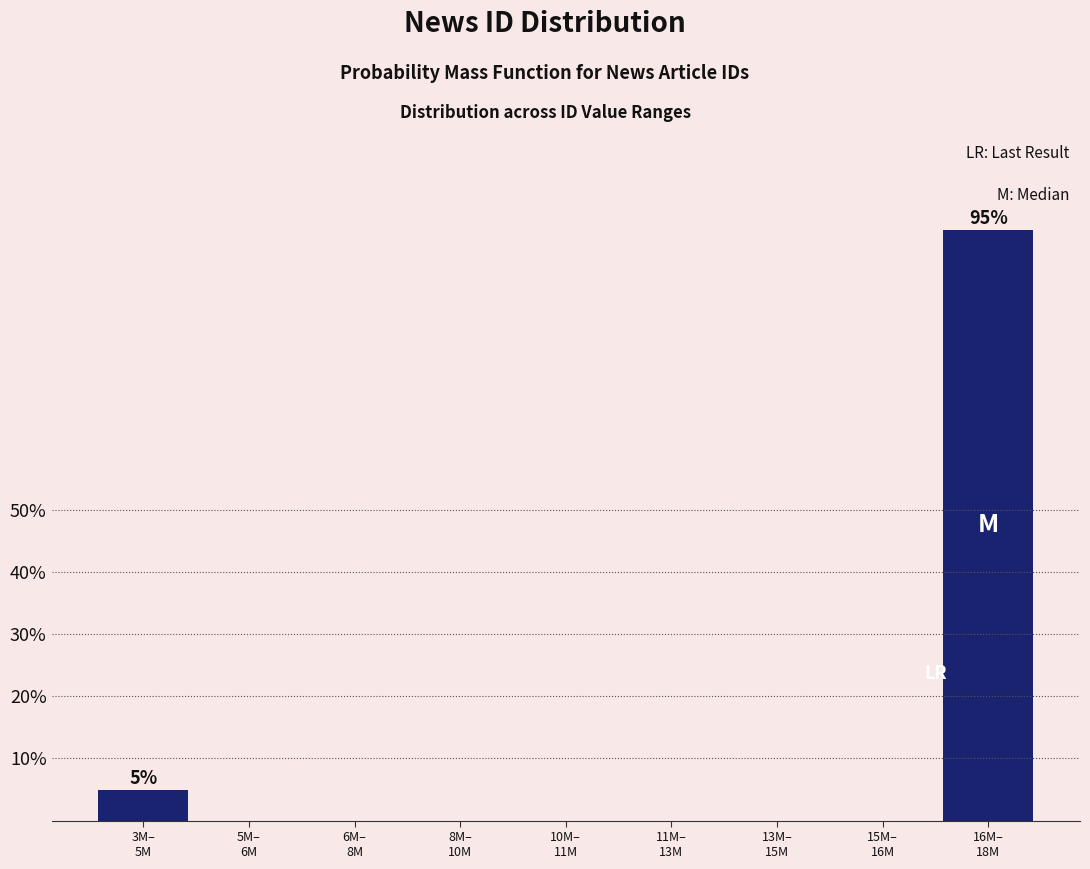

What is the maximum value shown in the chart?

95